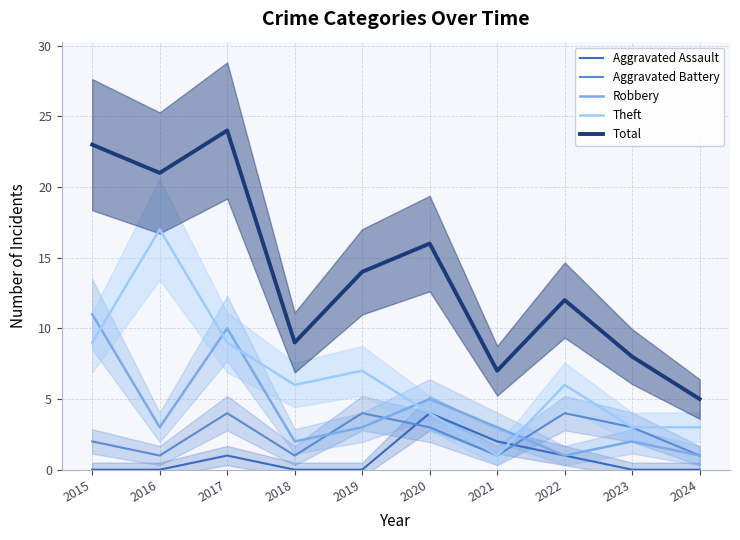

Which has a higher value, 2022 or 2018?

2022